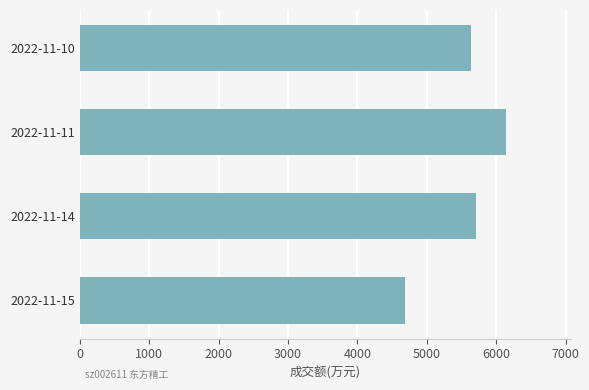

Is it true that the value at 2022-11-10 is 5632?

True